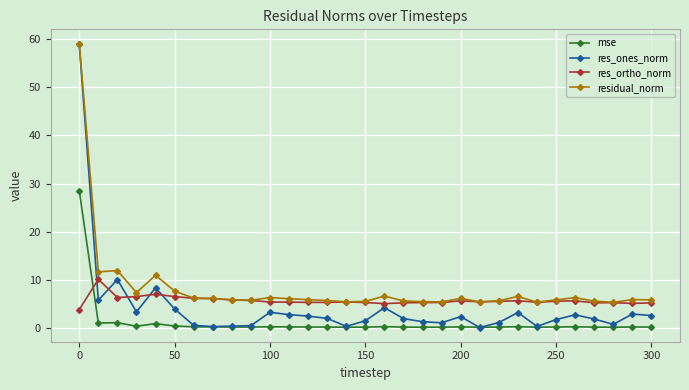

True or false: res_ones_norm and res_ortho_norm intersect in this chart.

True